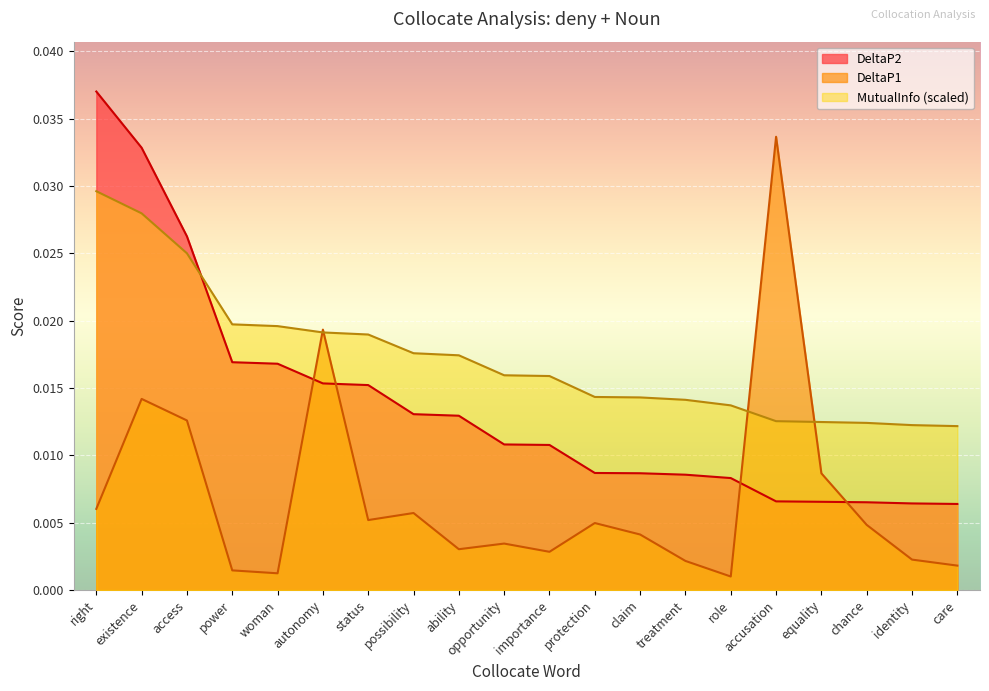

List the series in order of their overall mean, lowest first.

DeltaP1, DeltaP2, MutualInfo (scaled)